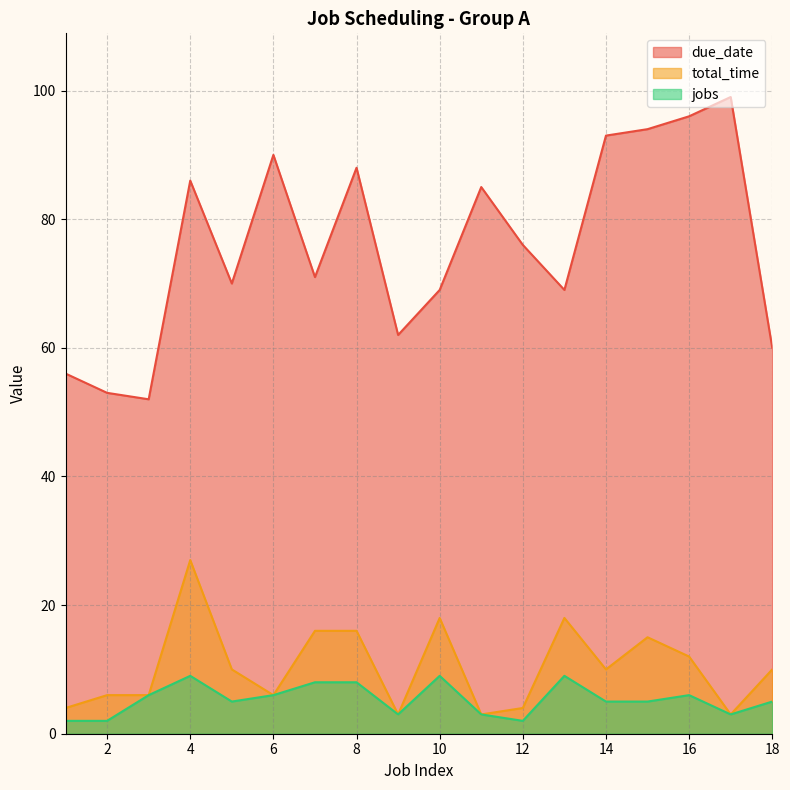

Rank the series at 16 from highest to lowest value.

due_date, total_time, jobs